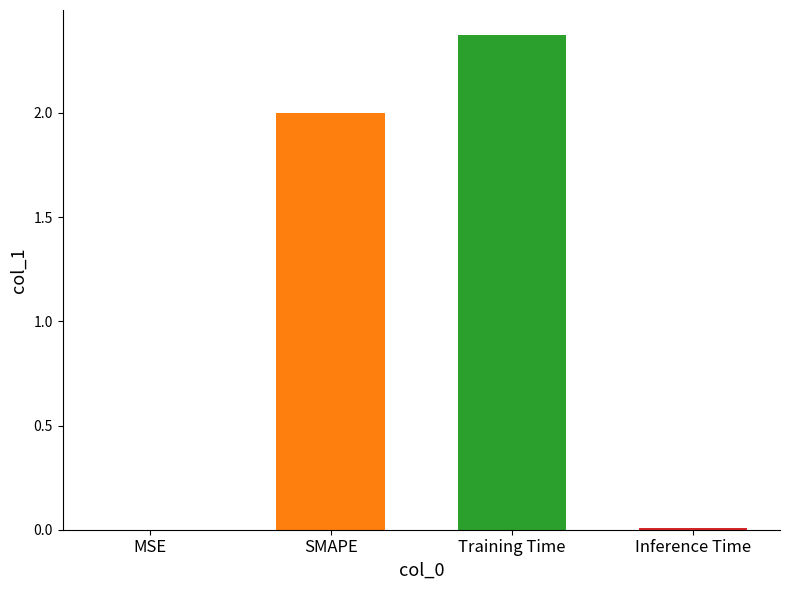

Which has a higher value, Inference Time or SMAPE?

SMAPE